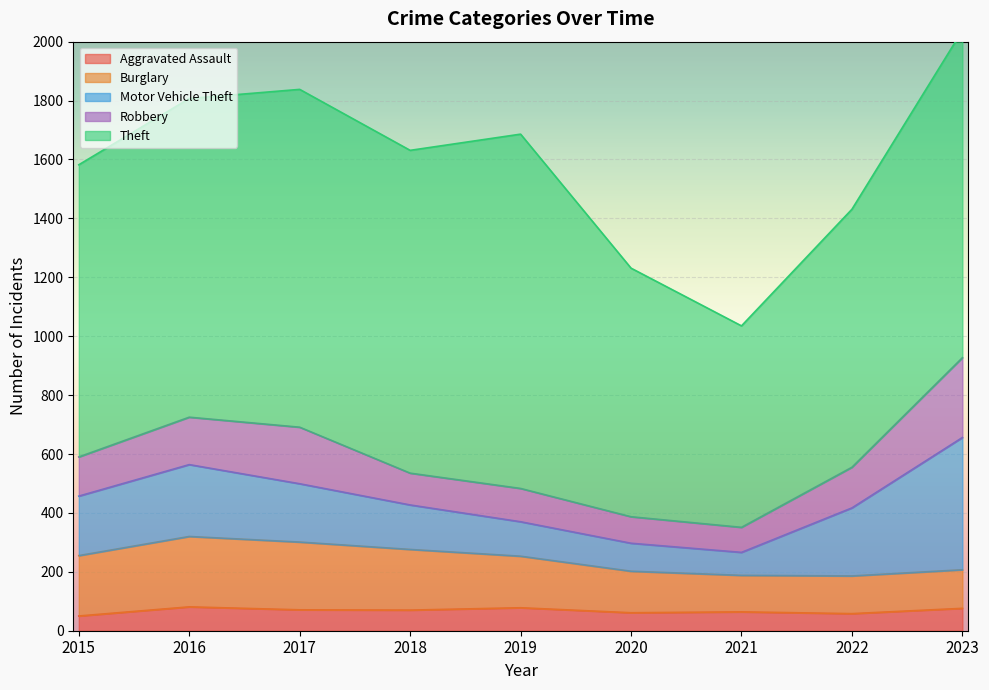

Which series has the largest total across all categories?

Theft